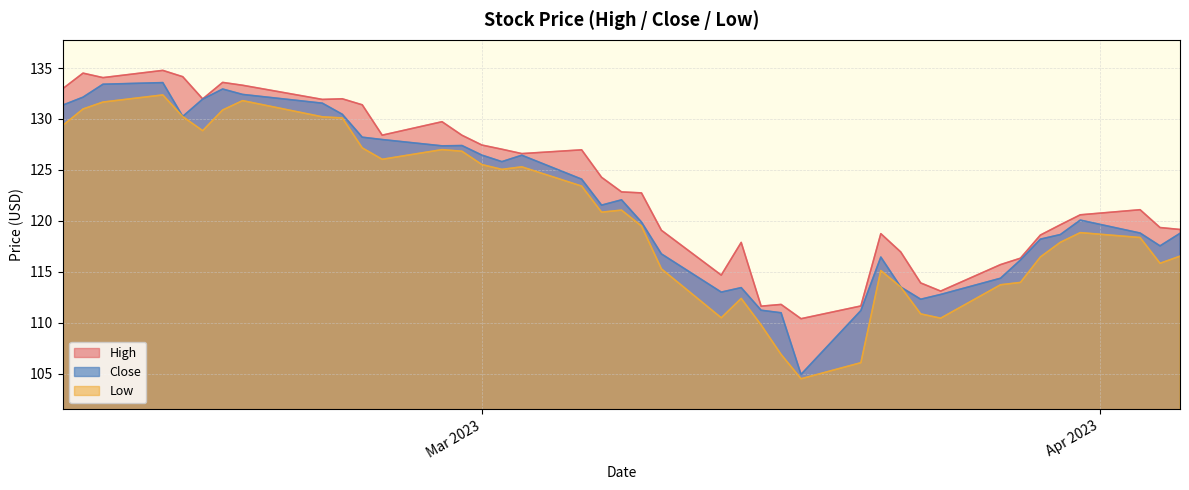

Rank the series by their average value, from highest to lowest.

High, Close, Low